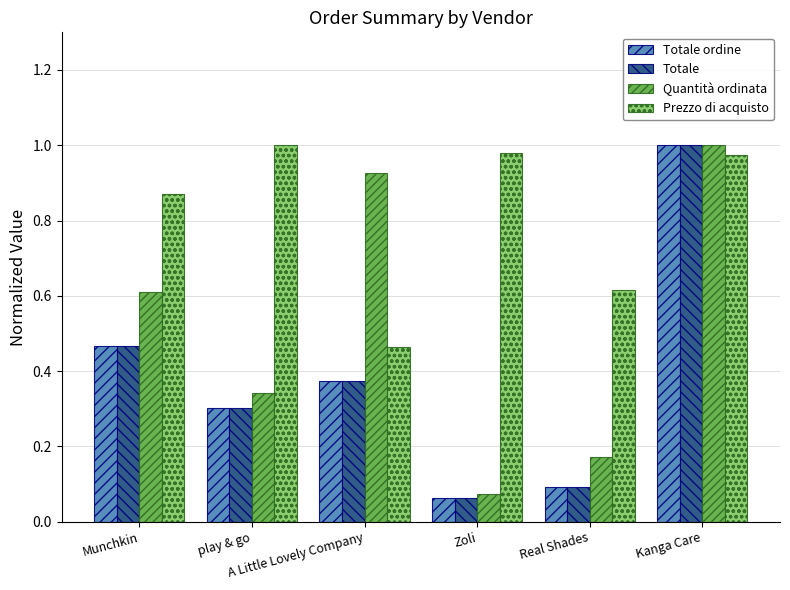

Which category has the highest value in the Totale series?

Kanga Care